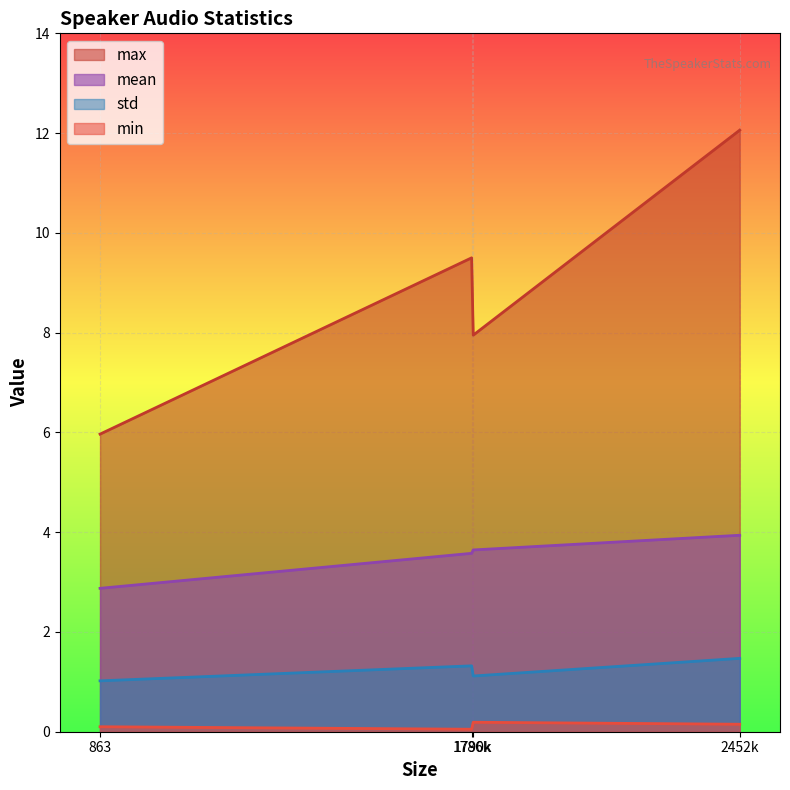

True or false: min and mean intersect in this chart.

False